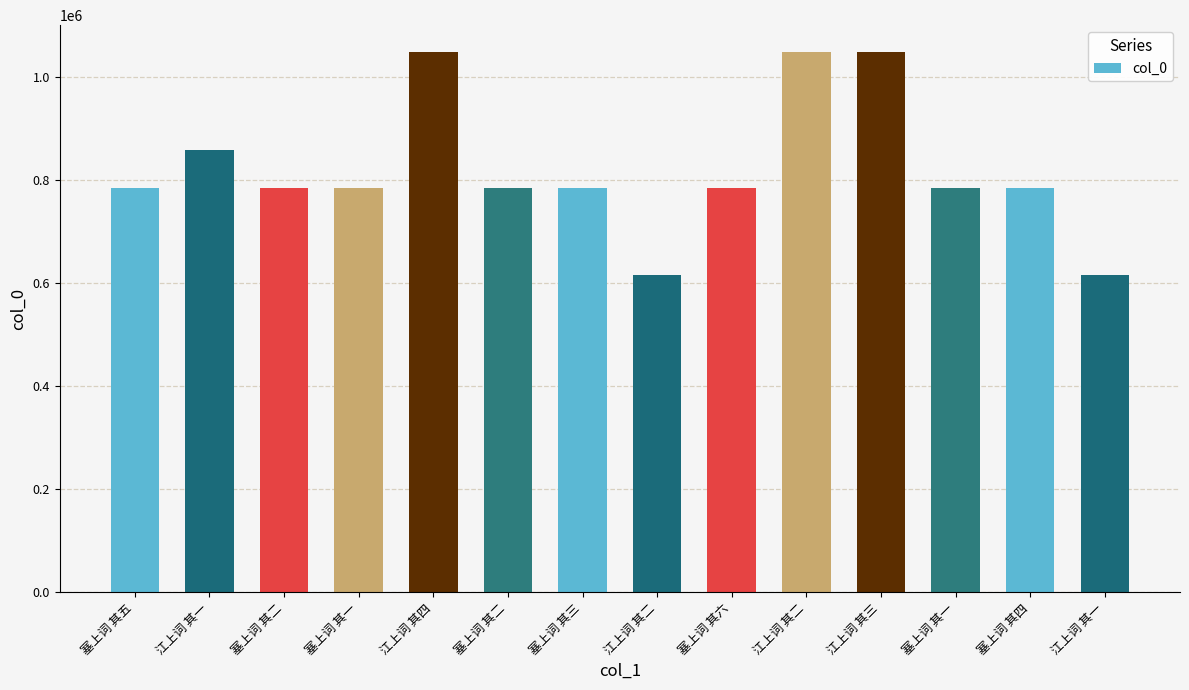

The value at 江上词 其三 is 376260. True or false?

False